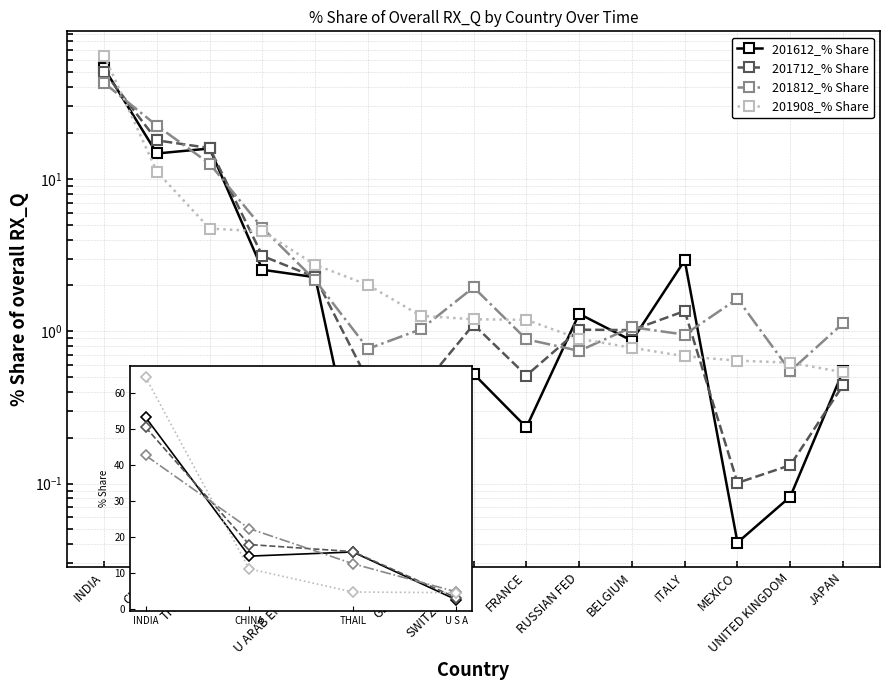

List the labels in order of 201612_% Share value, largest first.

INDIA, THAIL, CHINA, U S A